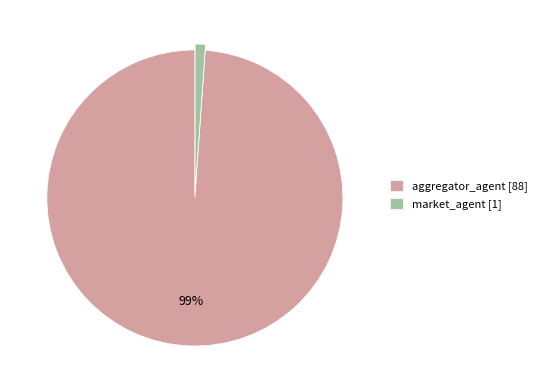

What is the smallest slice in the pie chart?

market_agent